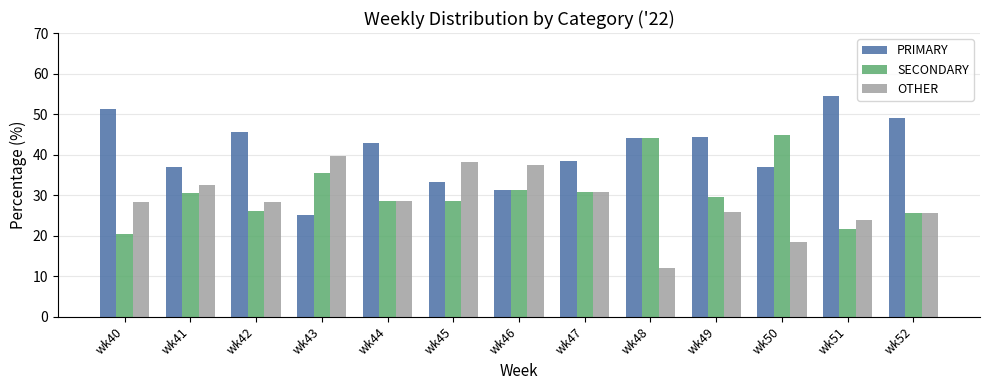

List the series in order of their peak value, lowest first.

OTHER, SECONDARY, PRIMARY